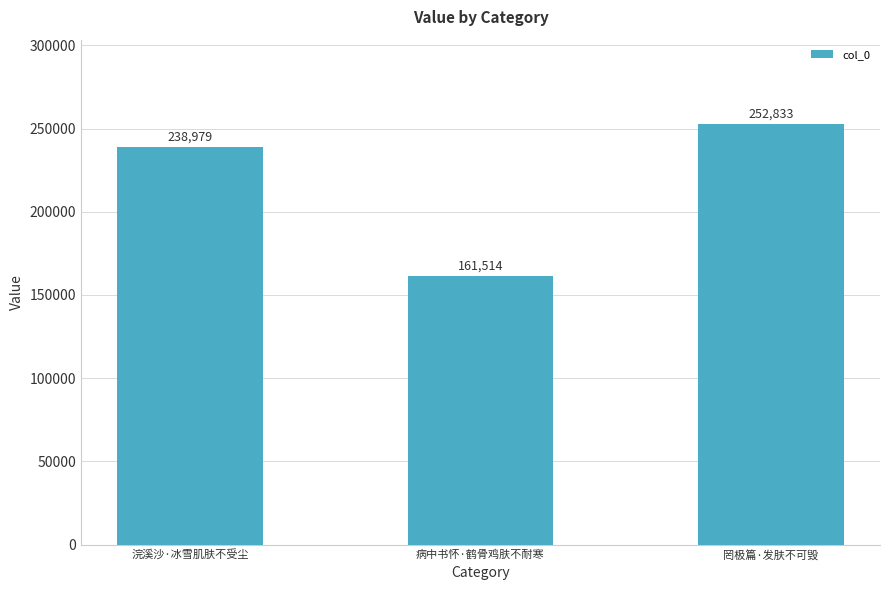

Reading right to left, extract all data points from this chart.

252833	161514	238979